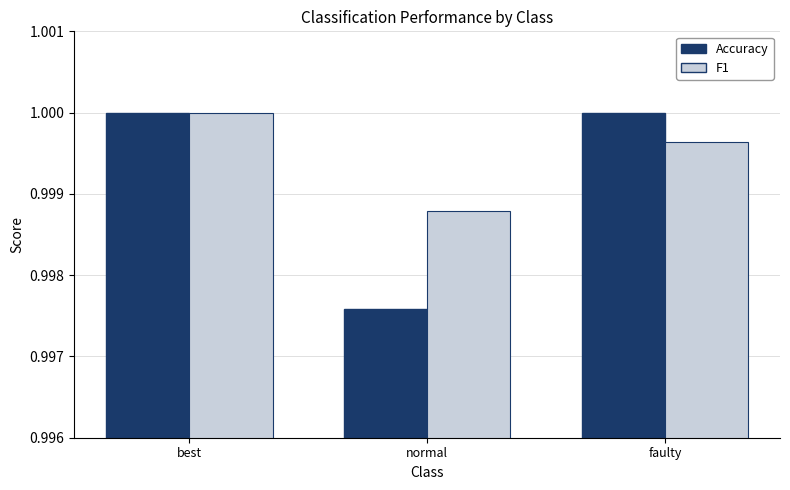

Count the Accuracy values in the range 0 to 1.

3